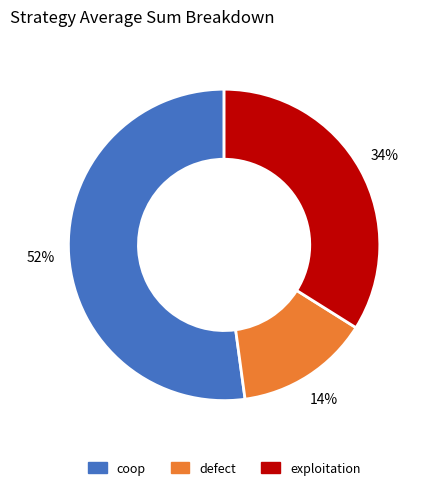

What is the largest slice in the pie chart?

coop